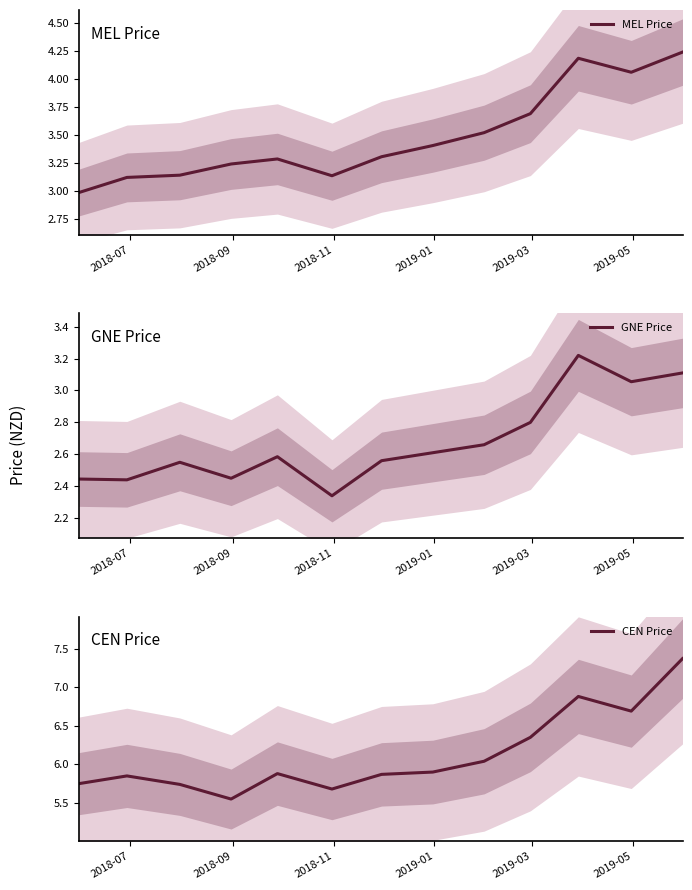

What is the sum of all MEL Price values?

45.3